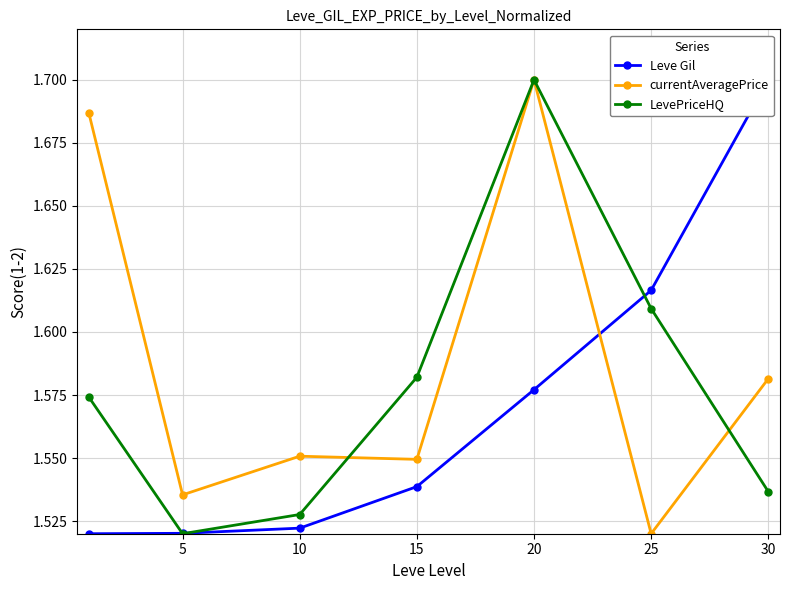

At which category does the chart reach its peak across all series?

30